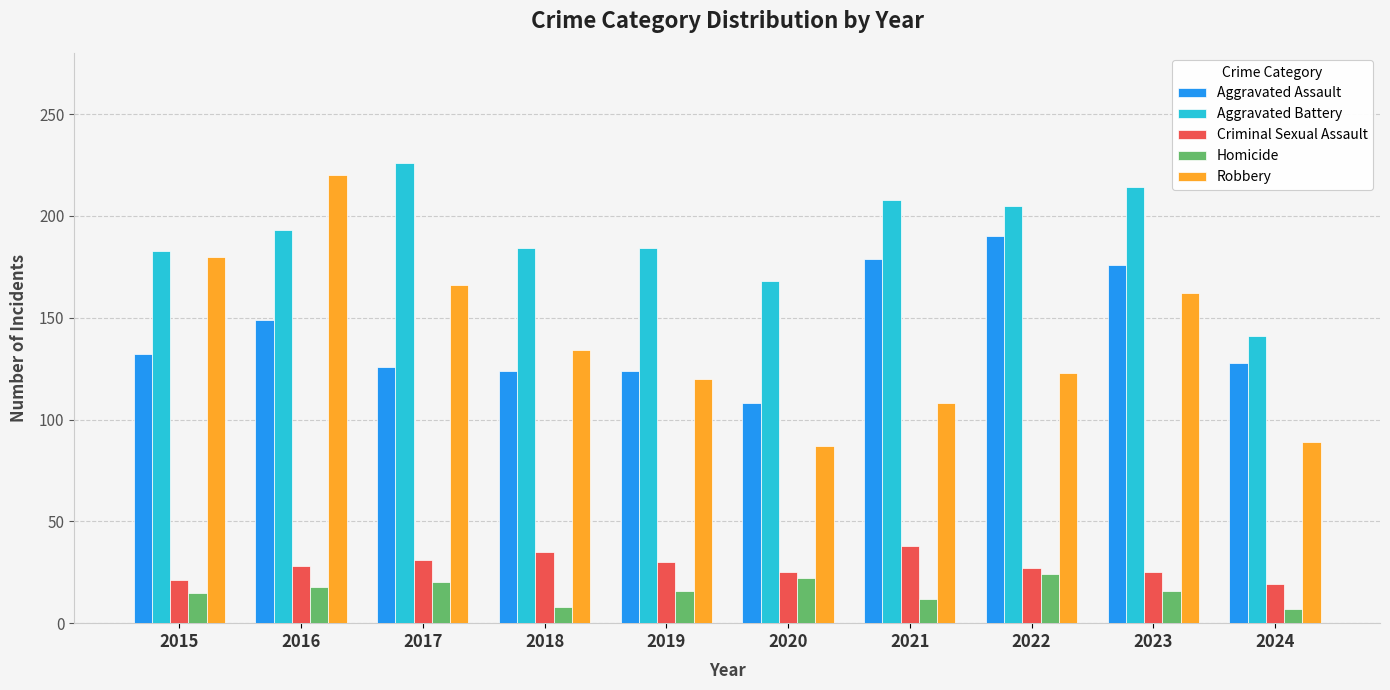

What is the difference between the second highest and minimum values in the Criminal Sexual Assault series?

16